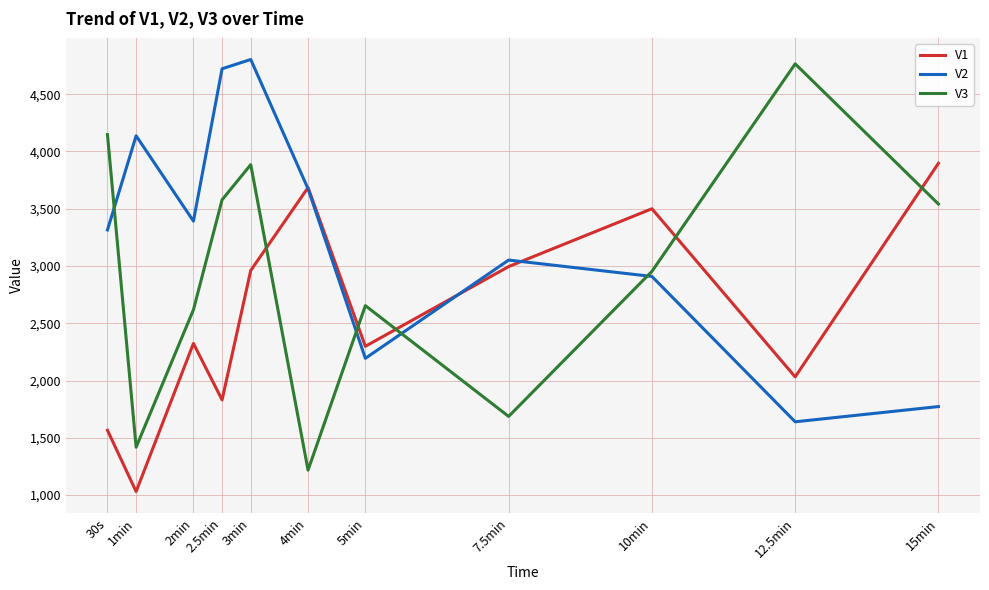

At which category is the sum across all series the highest?

3min